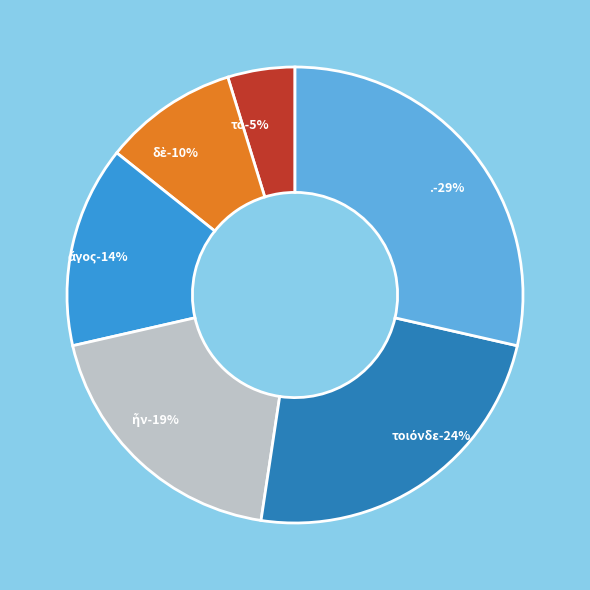

How many slices are in this pie chart?

6